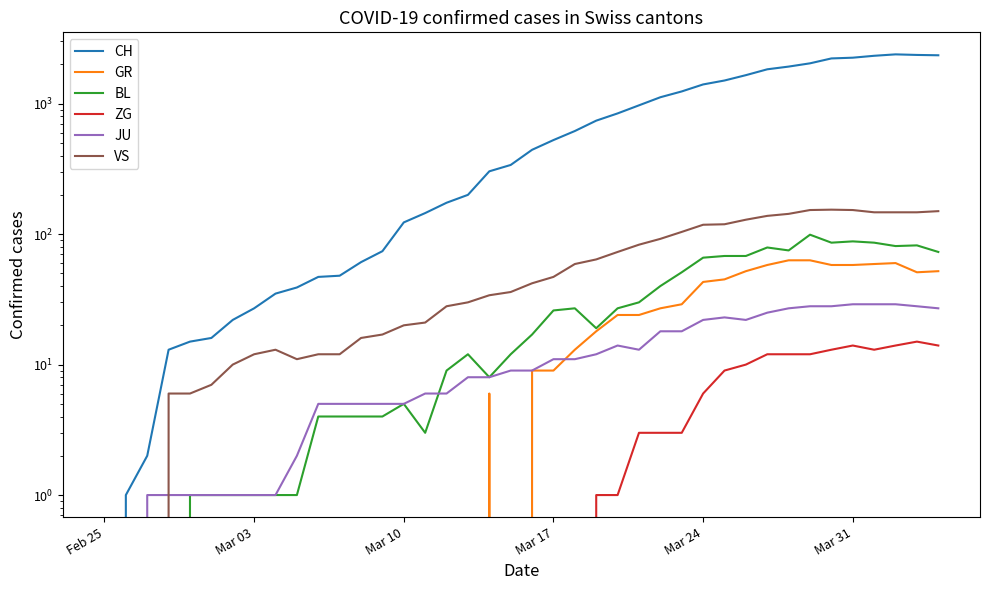

At how many categories does at least one series exceed 258?

22